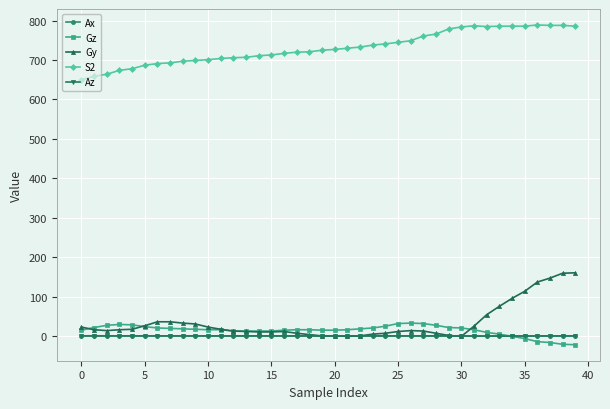

What is the sum of all Gy values?

1366.4